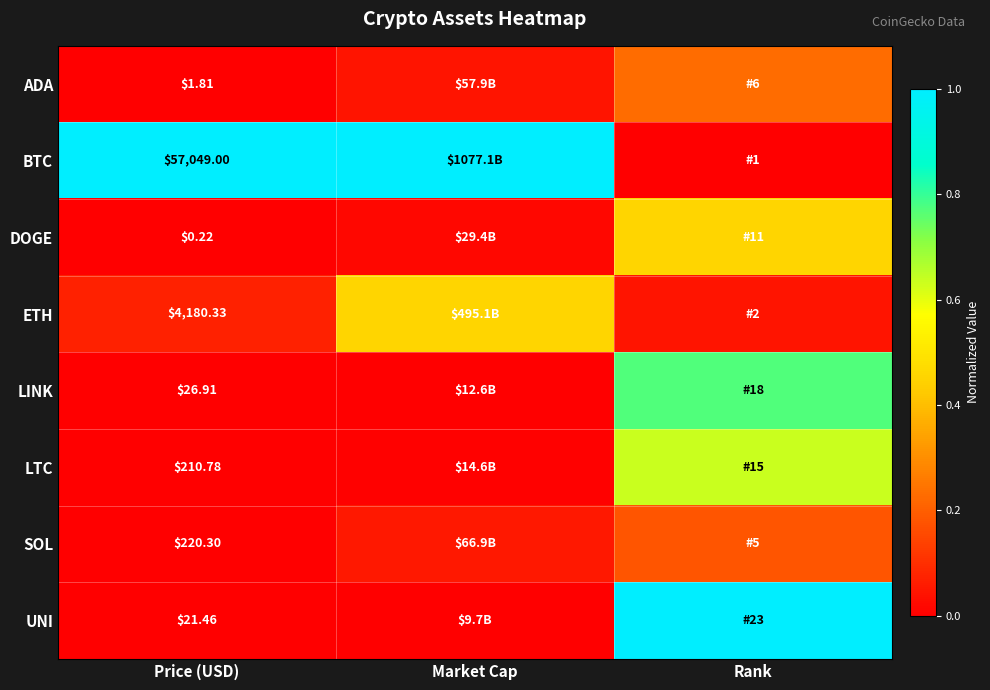

Which label corresponds to the smallest value in the chart?

Rank